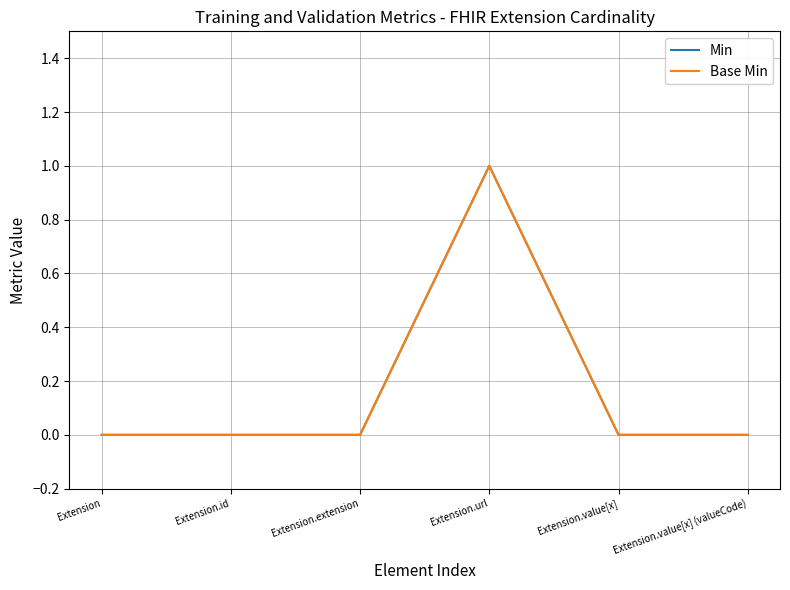

Which category has the highest value in the Min series?

Extension.url